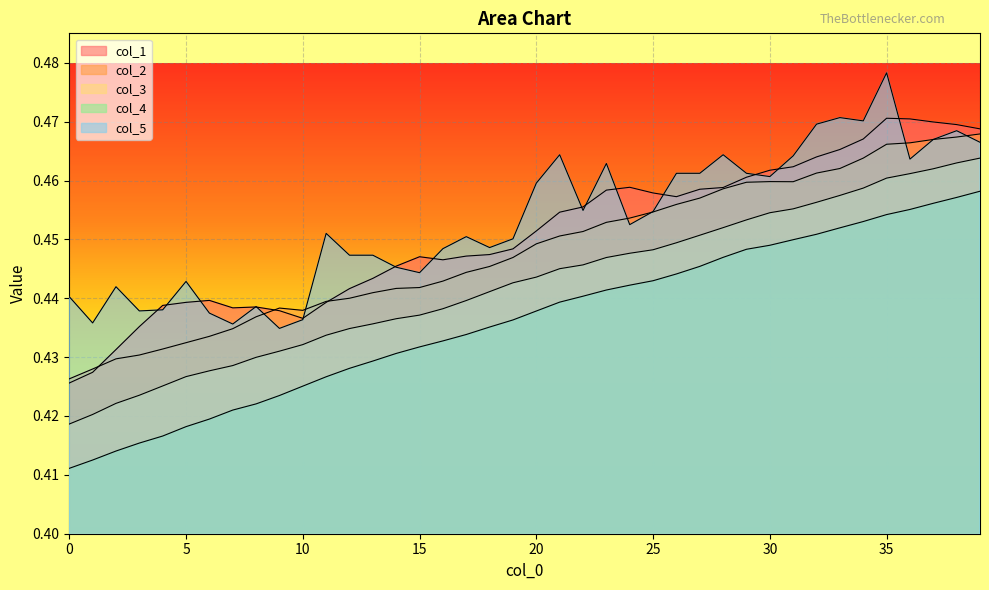

What is the value of the col_1 point at the 1st from the left?

0.4